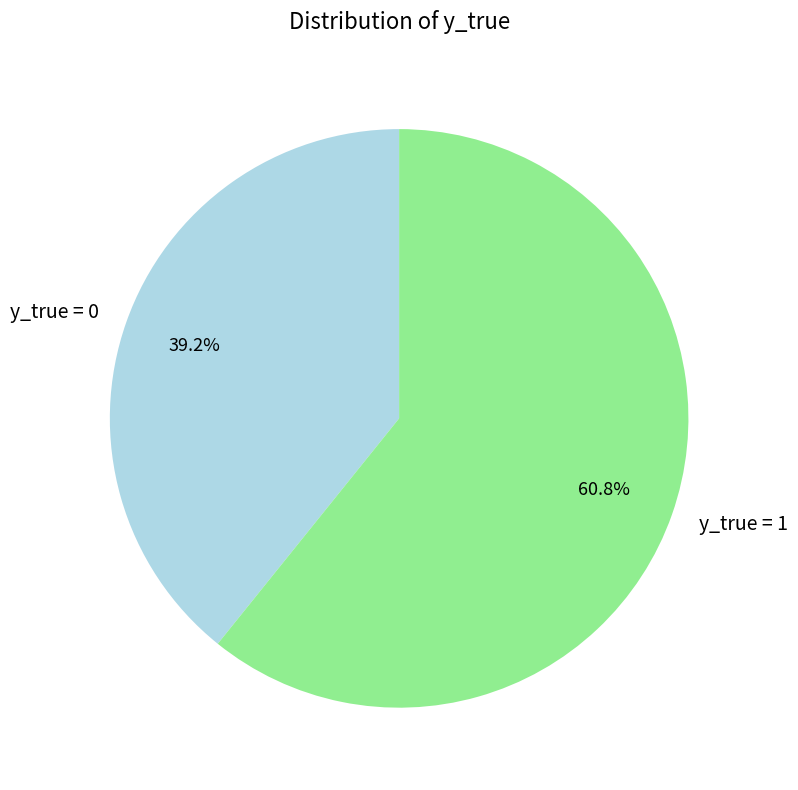

What percentage do y_true = 0 and y_true = 1 together represent?

100.0%